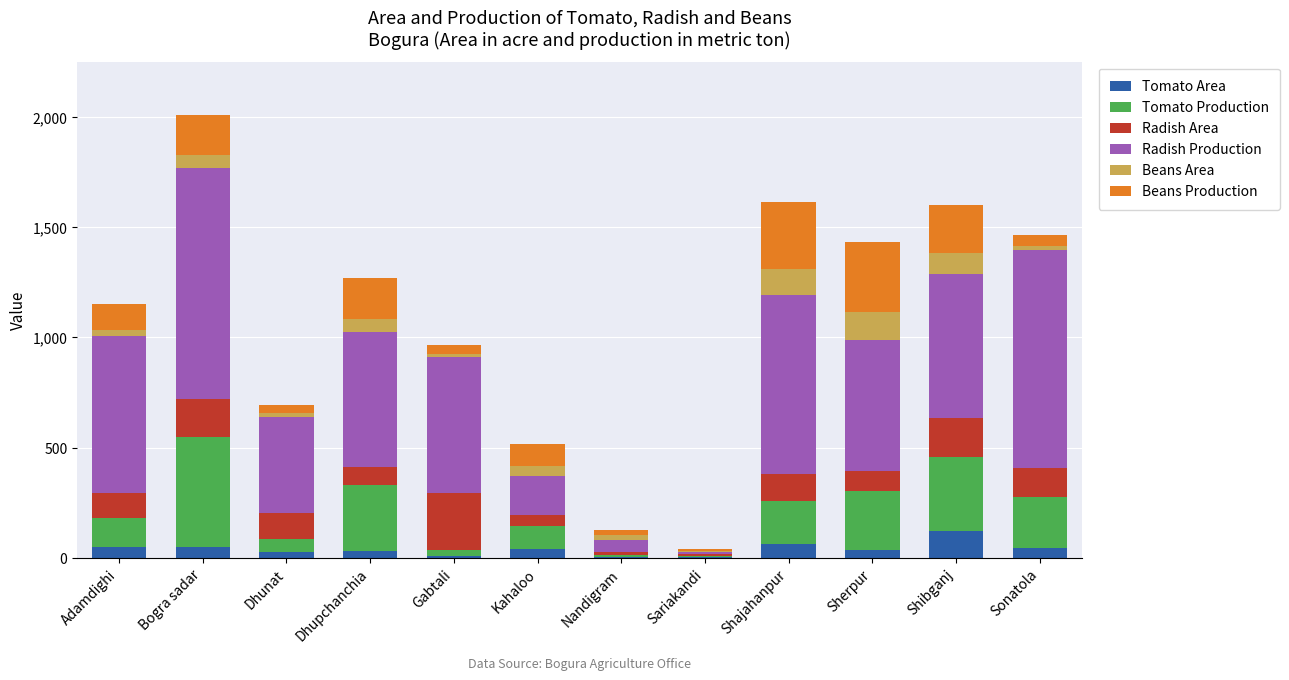

Is it true that Tomato Area equals 49 at Adamdighi?

True